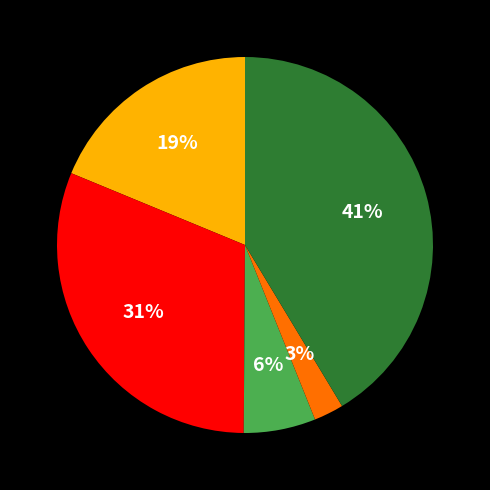

To the nearest percent, what is the average slice percentage?

20%